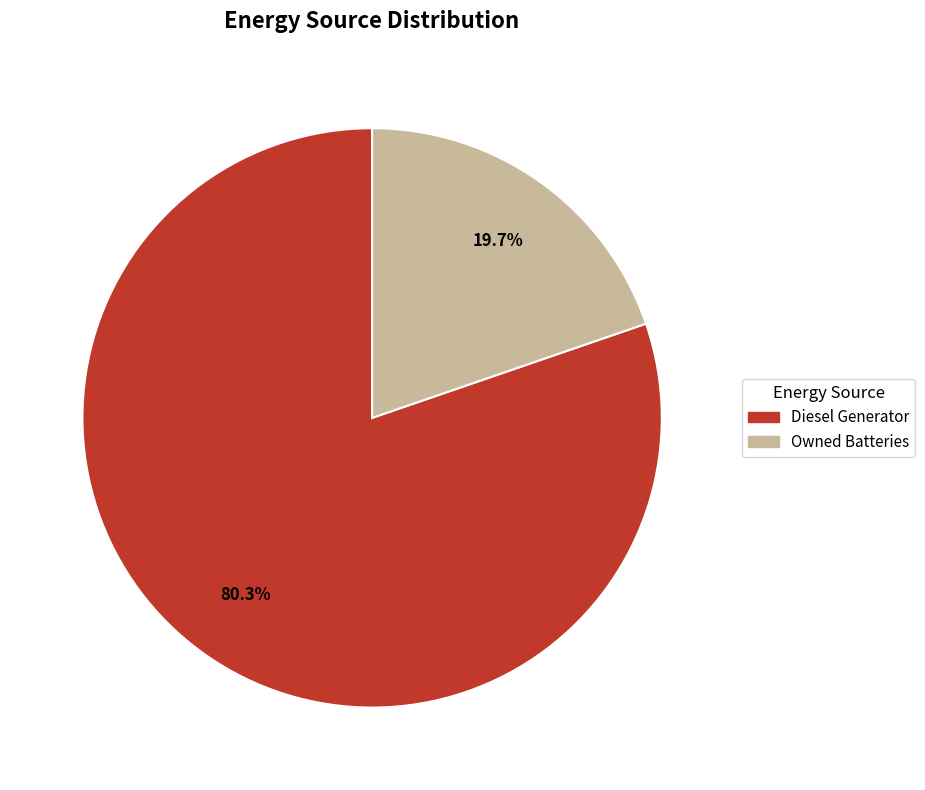

To the nearest percent, what is the difference between the largest and smallest slice percentages?

61%